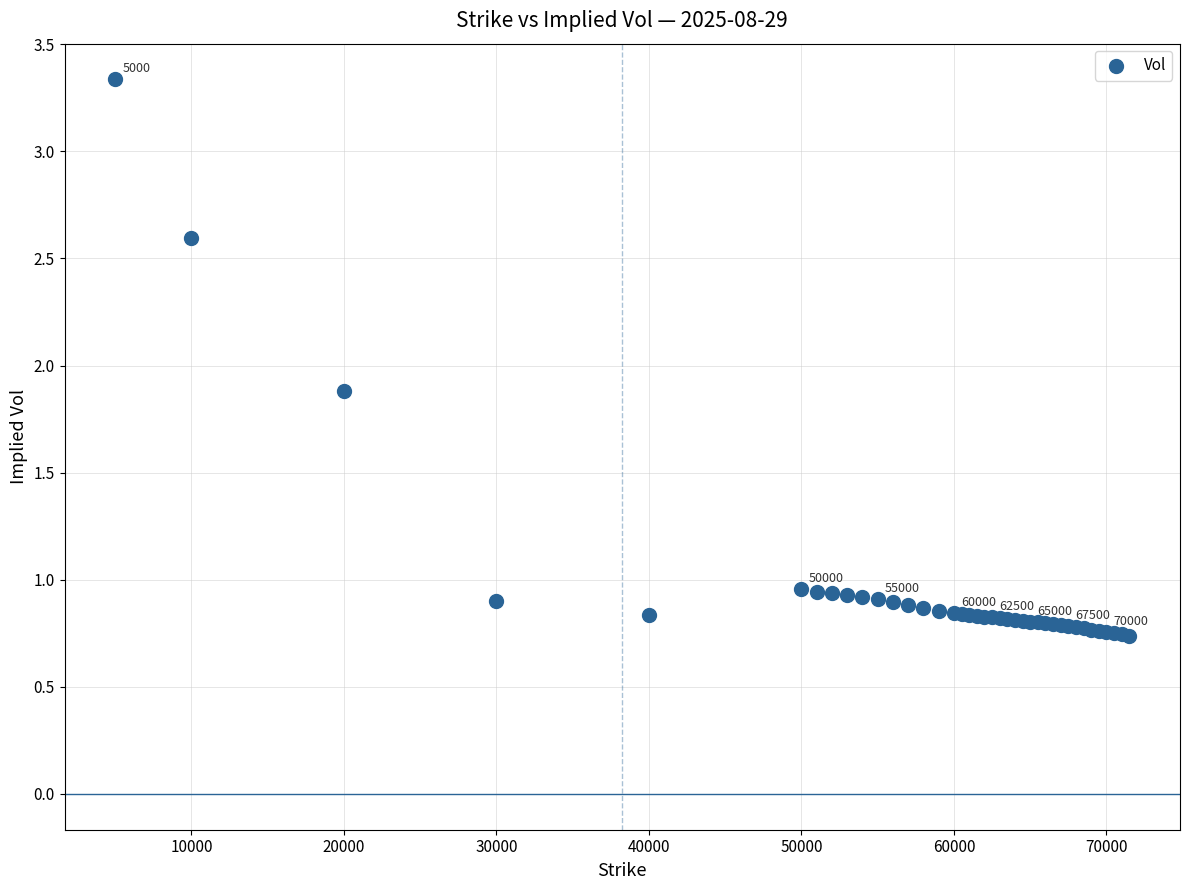

What Y value in the scatter plot is closest to 2?

1.9